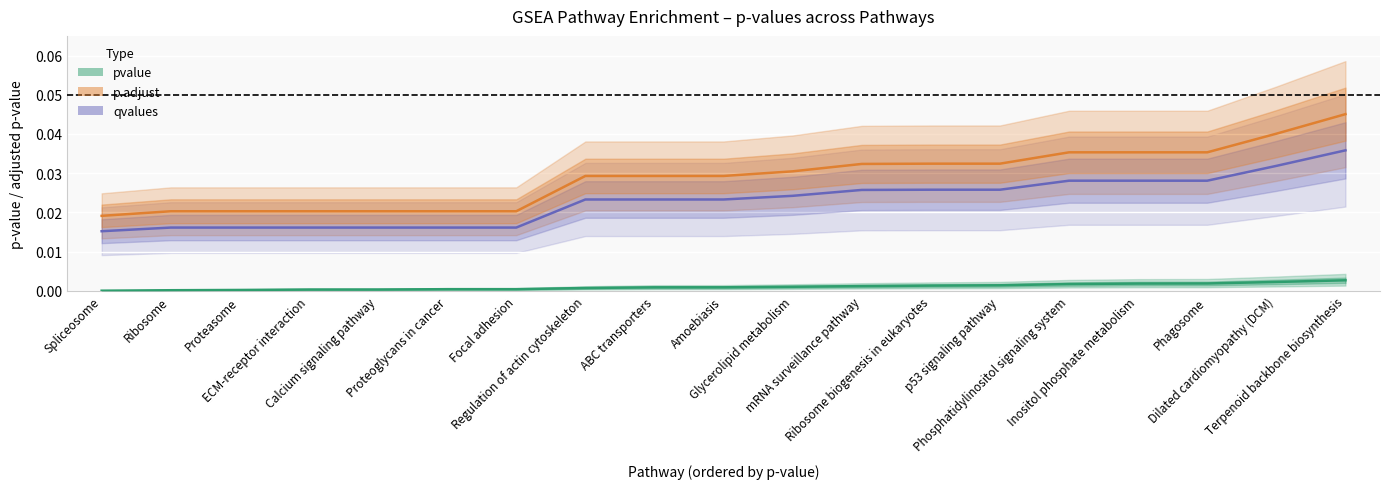

Where is p.adjust nearest to the value 0?

Spliceosome